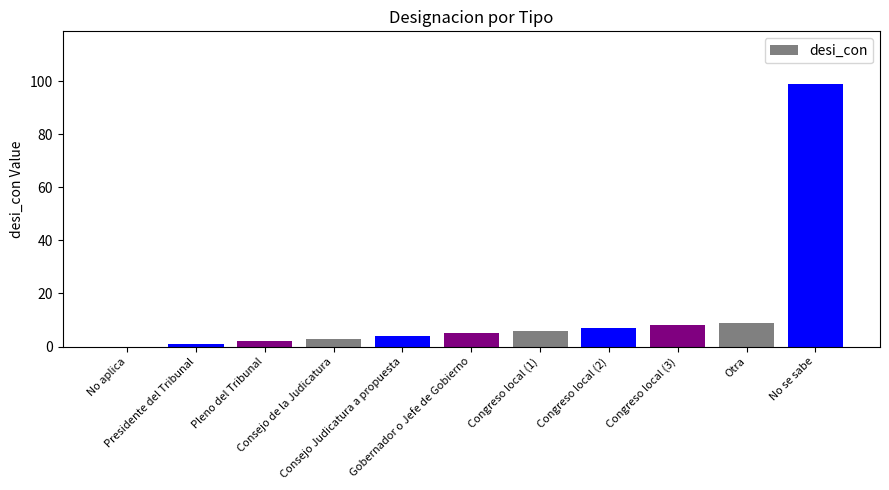

What is the change in value from Pleno del Tribunal to Consejo Judicatura a propuesta?

+2